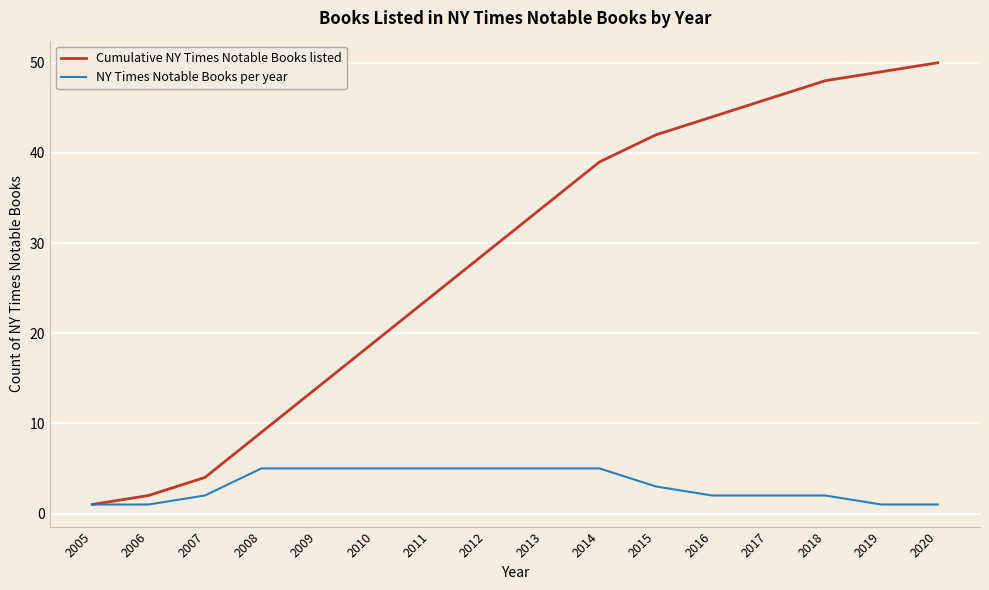

At how many categories does at least one series exceed 21?

10